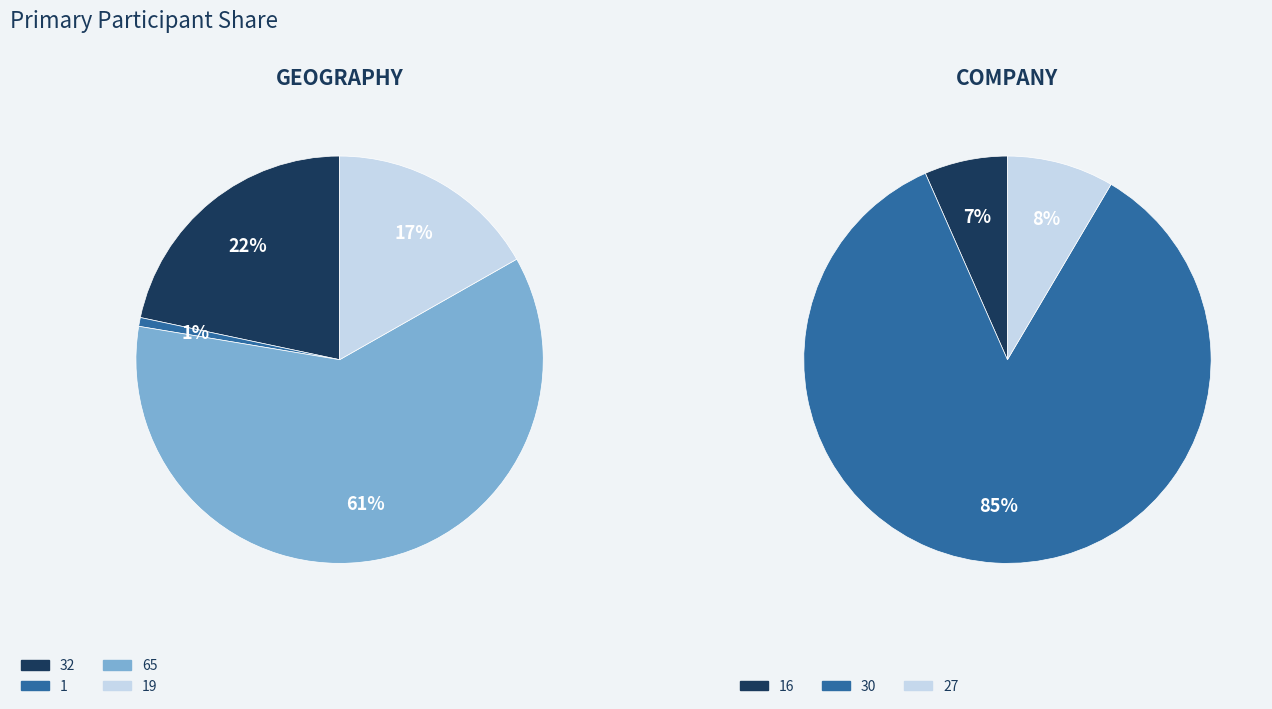

Which slice is the largest?

30